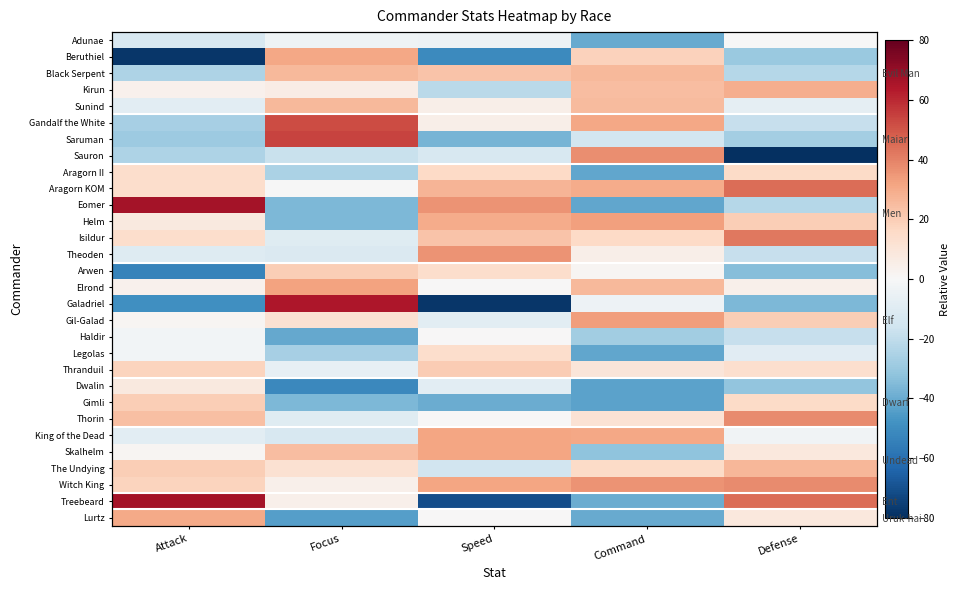

At which category is the sum across all series the highest?

Command